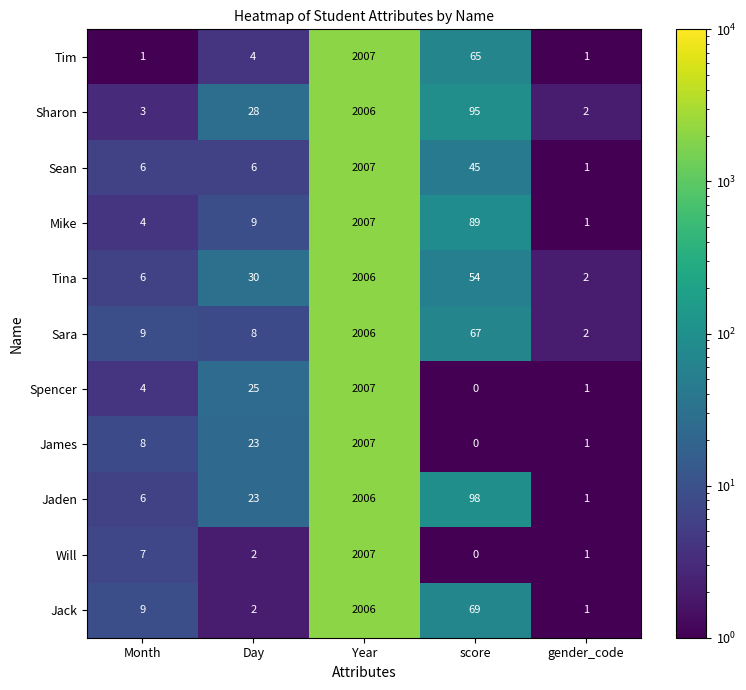

Between Day and gender_code, which series saw the biggest shift?

Tina